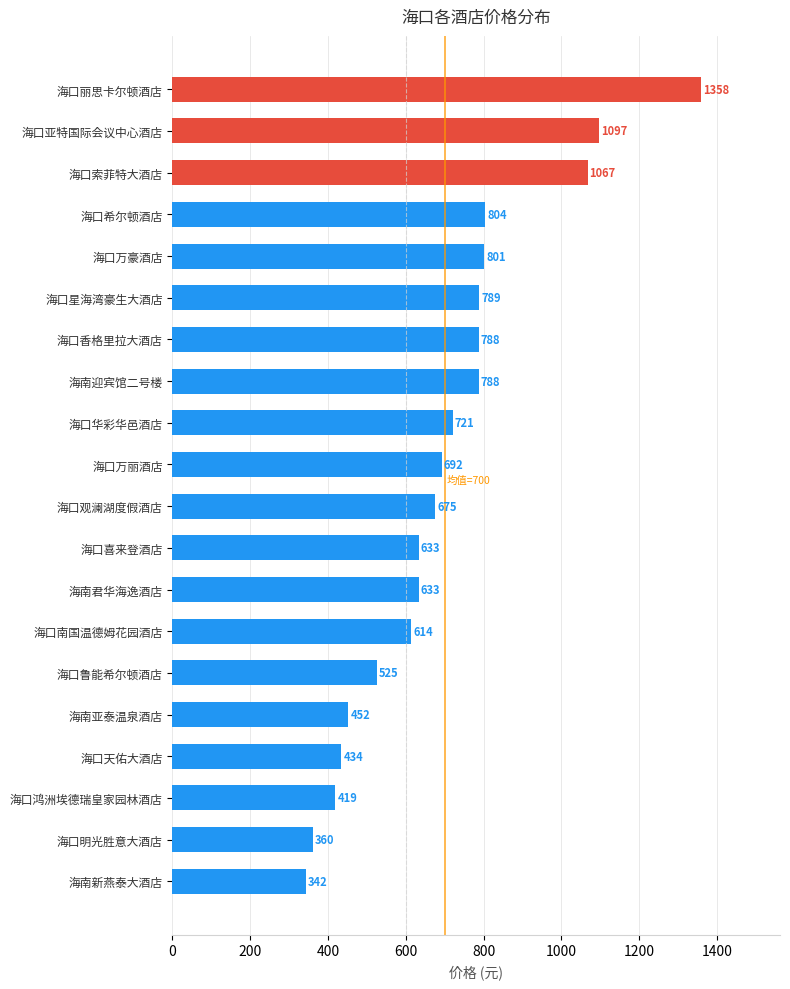

True or false: the data shows 788 at 海口香格里拉大酒店.

True